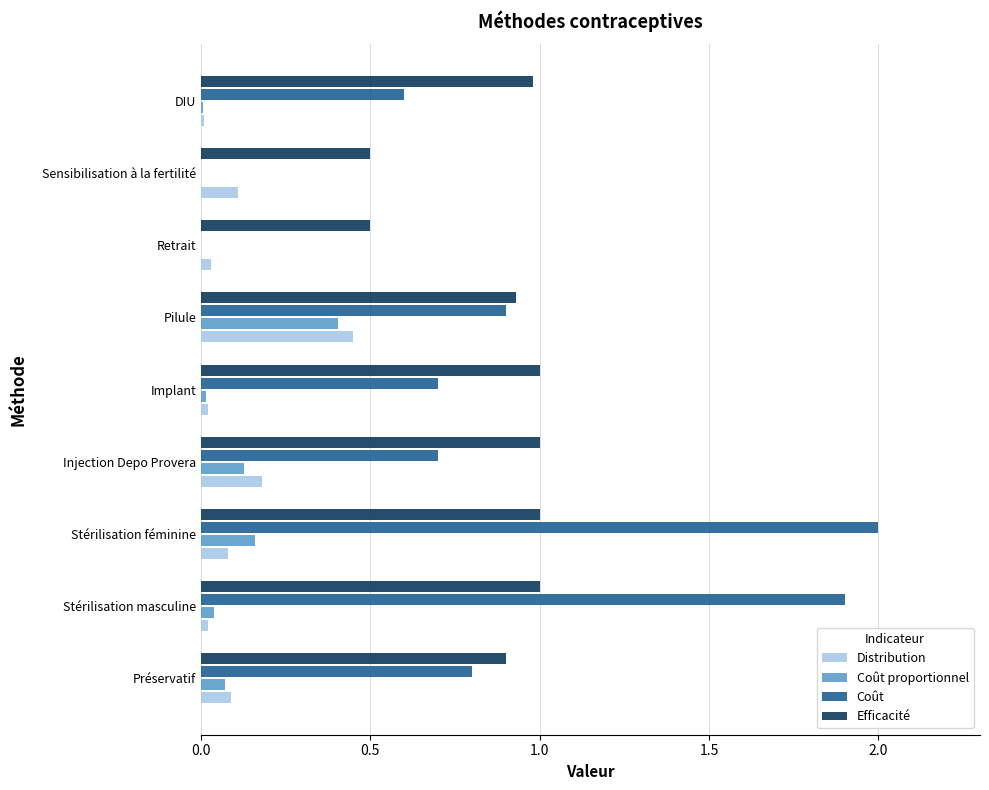

The value of Coût at Préservatif is 1.3. True or false?

False